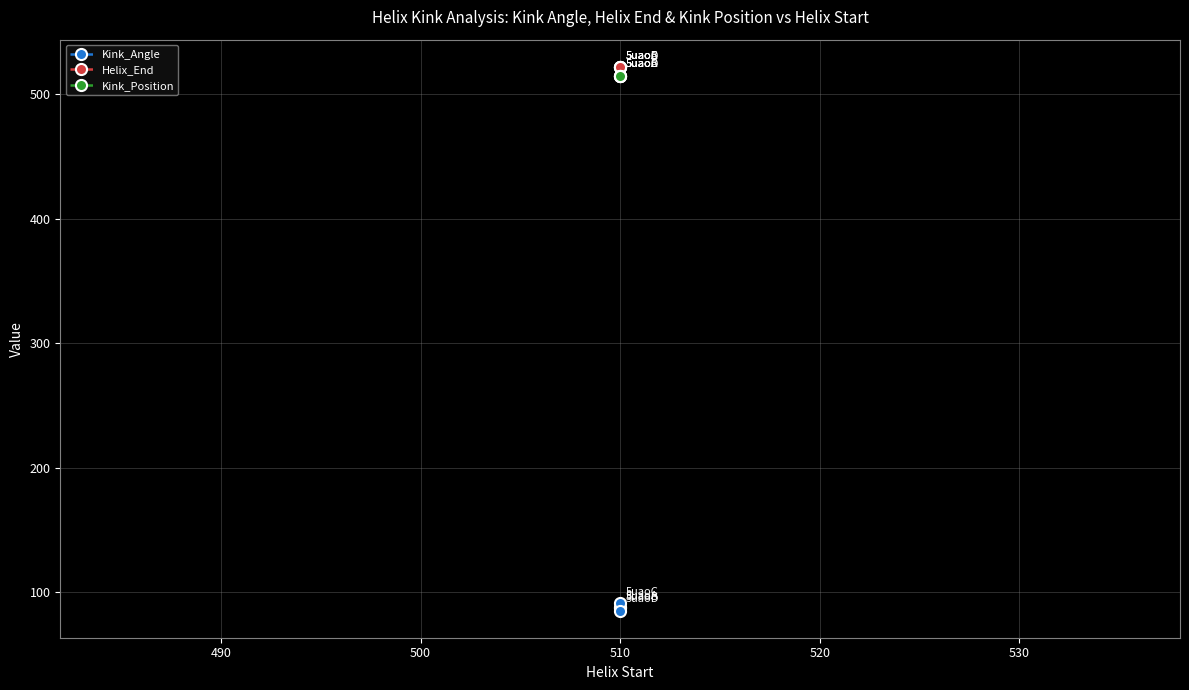

The Kink_Angle series shows 134.2 at 510. True or false?

False